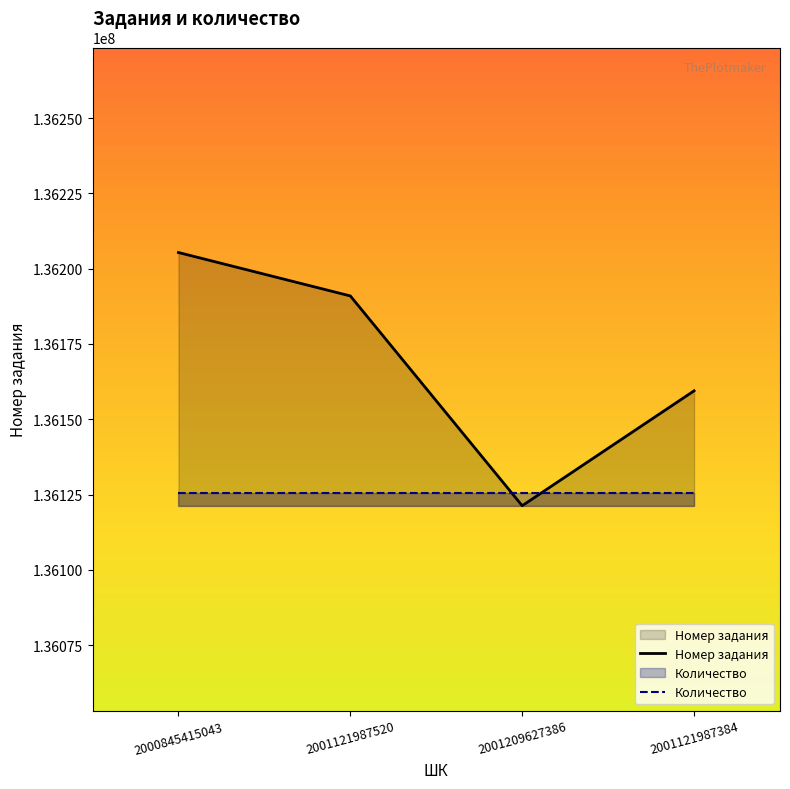

Does the chart display data point markers on the line(s)?

No